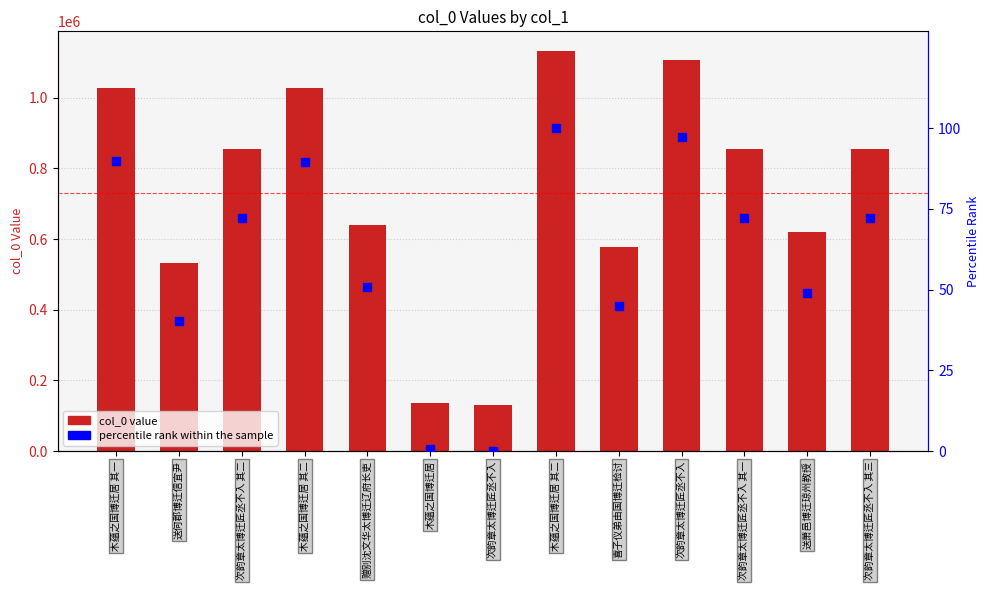

At how many categories does at least one series exceed 72676?

13